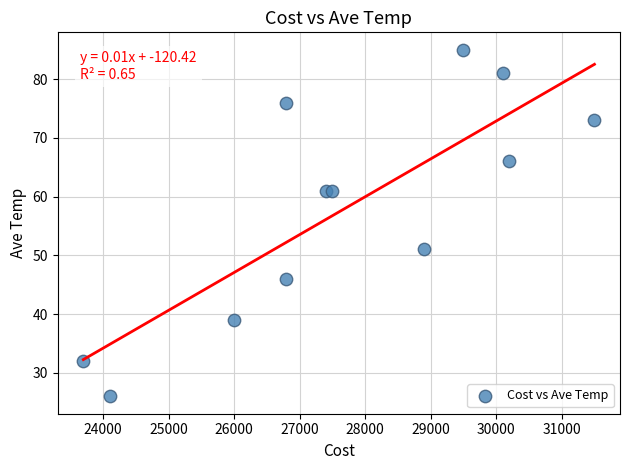

What is the range of X values (max minus min)?

7800